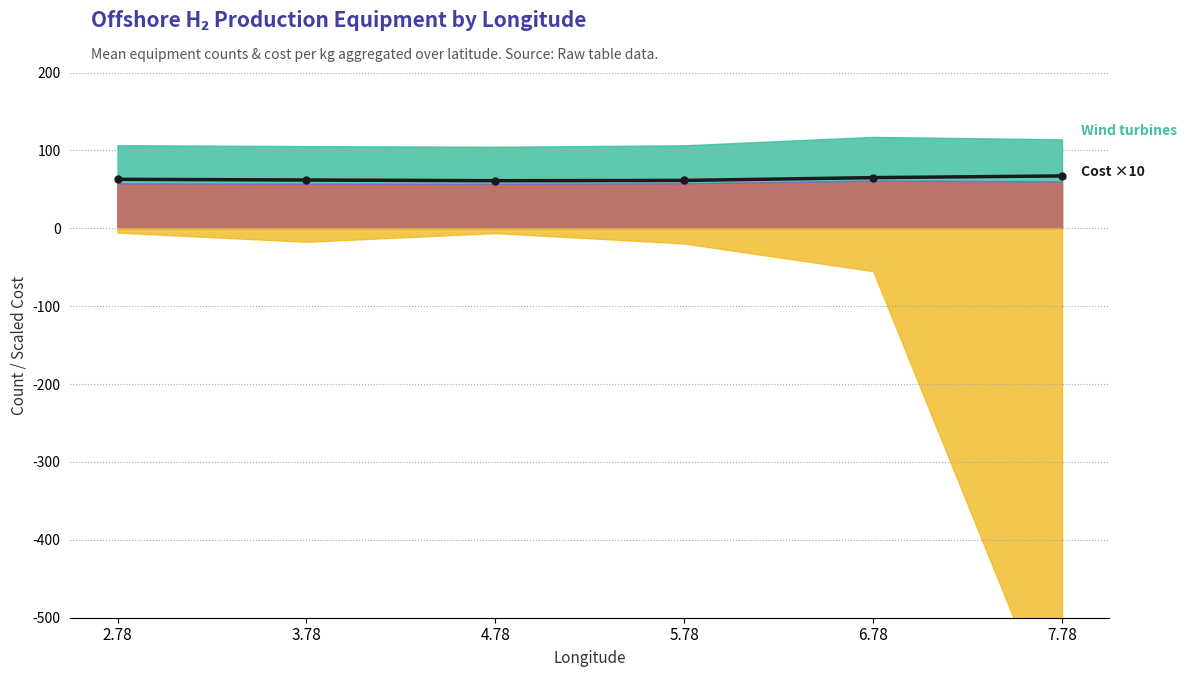

What is the difference between the maximum and minimum values?

6.1